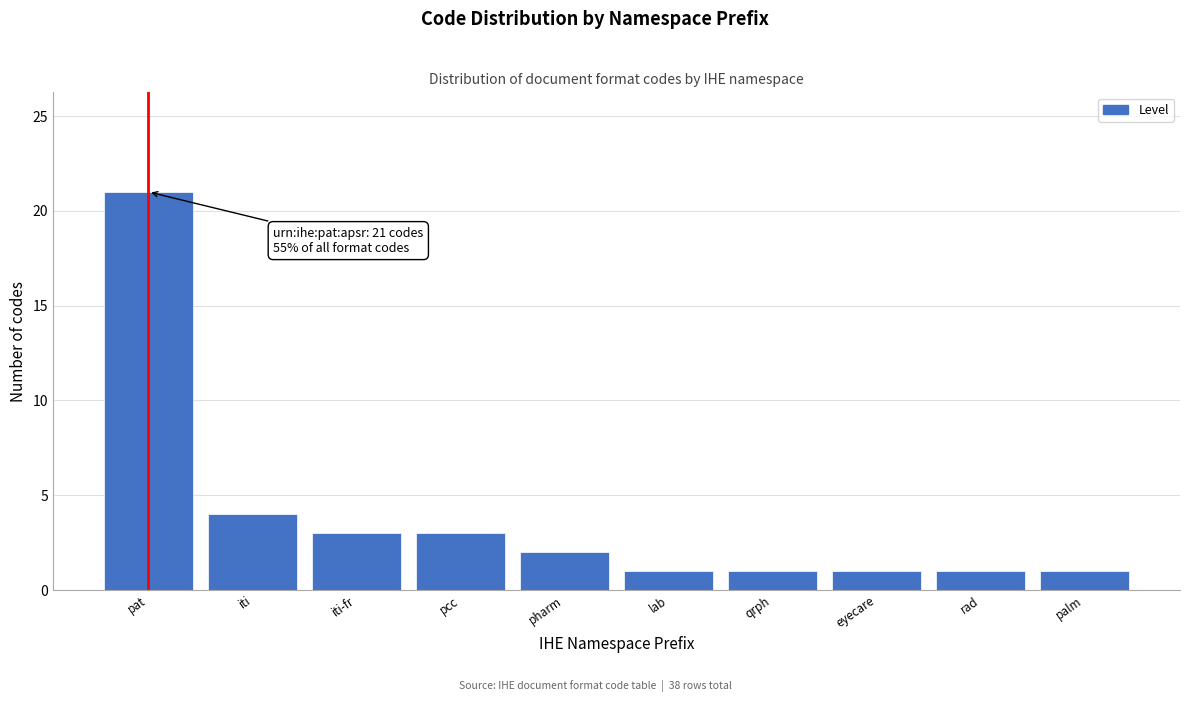

Reading right to left, extract all data points from this chart.

1	1	1	1	1	2	3	3	4	21